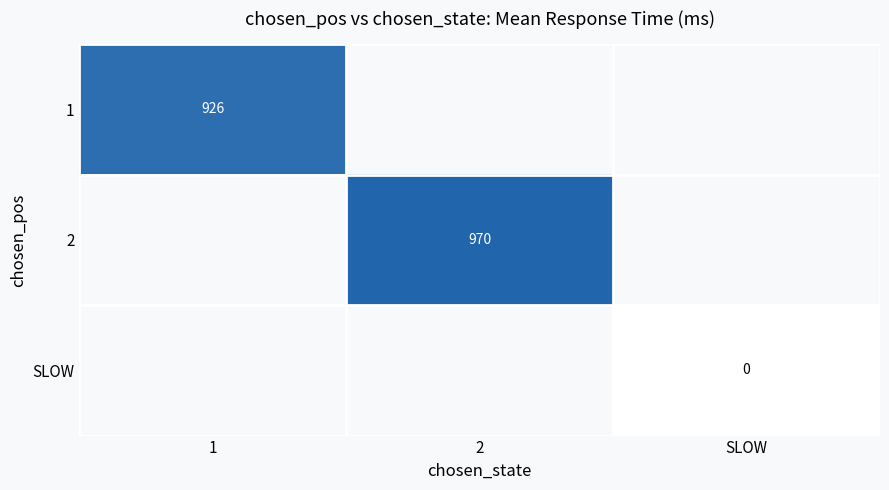

What is the maximum value shown in the chart?

970.4